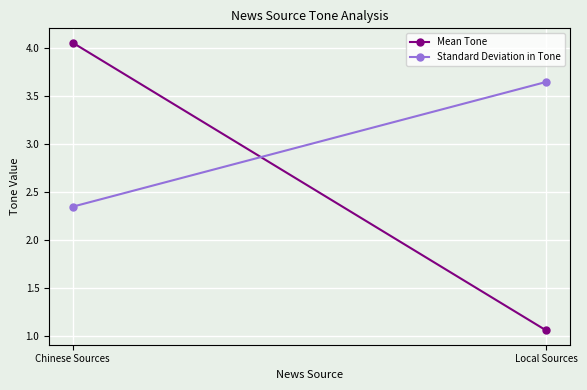

What is the label of the 1st point from the right?

Local Sources